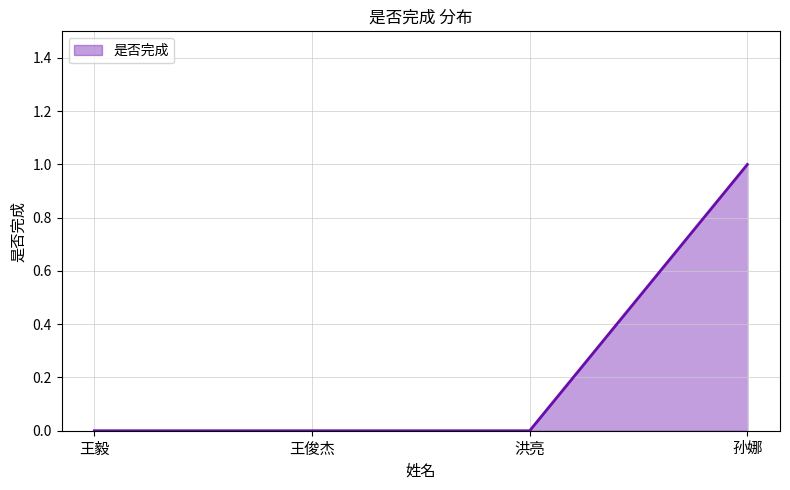

Between 洪亮 and 孙娜, which is larger?

孙娜